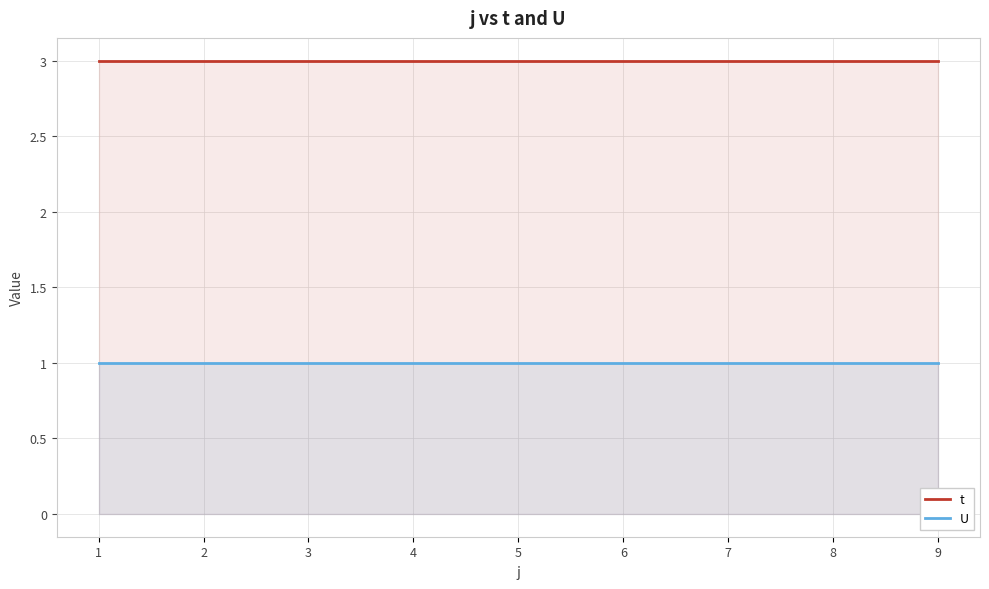

Reading right to left, what are all the values shown in this chart?

t: 3	3	3	3	3	3	3	3	3
U: 1	1	1	1	1	1	1	1	1